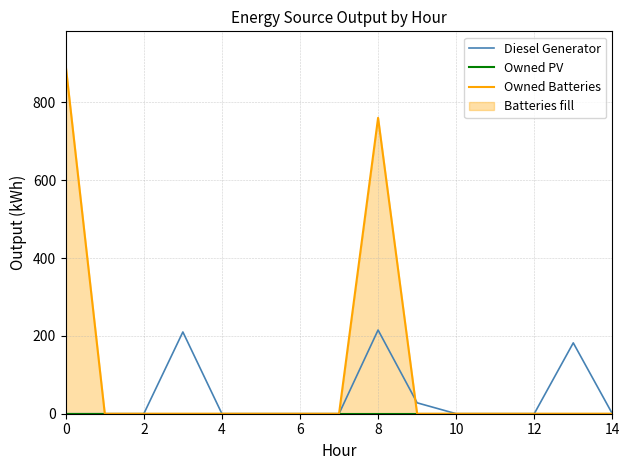

The value of Diesel Generator at 6 is 0. True or false?

True